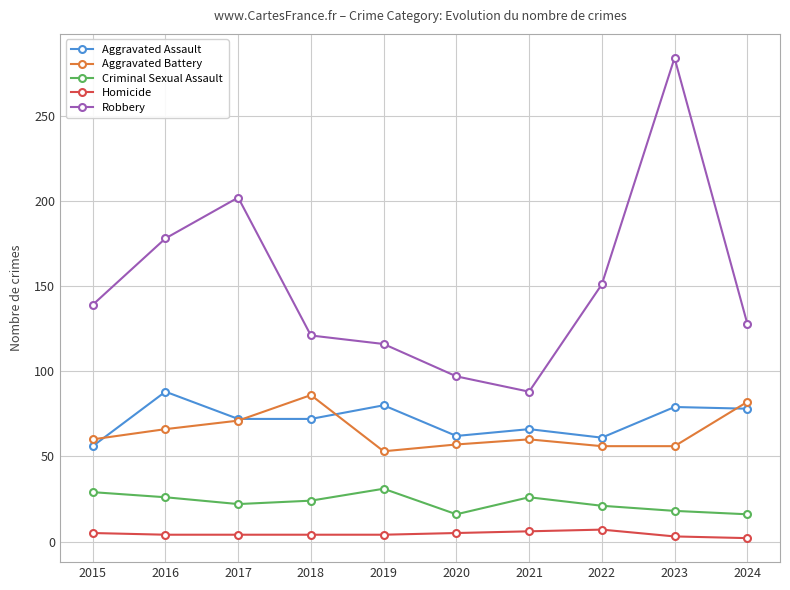

What is the value of the Criminal Sexual Assault point at the 7th from the left?

26